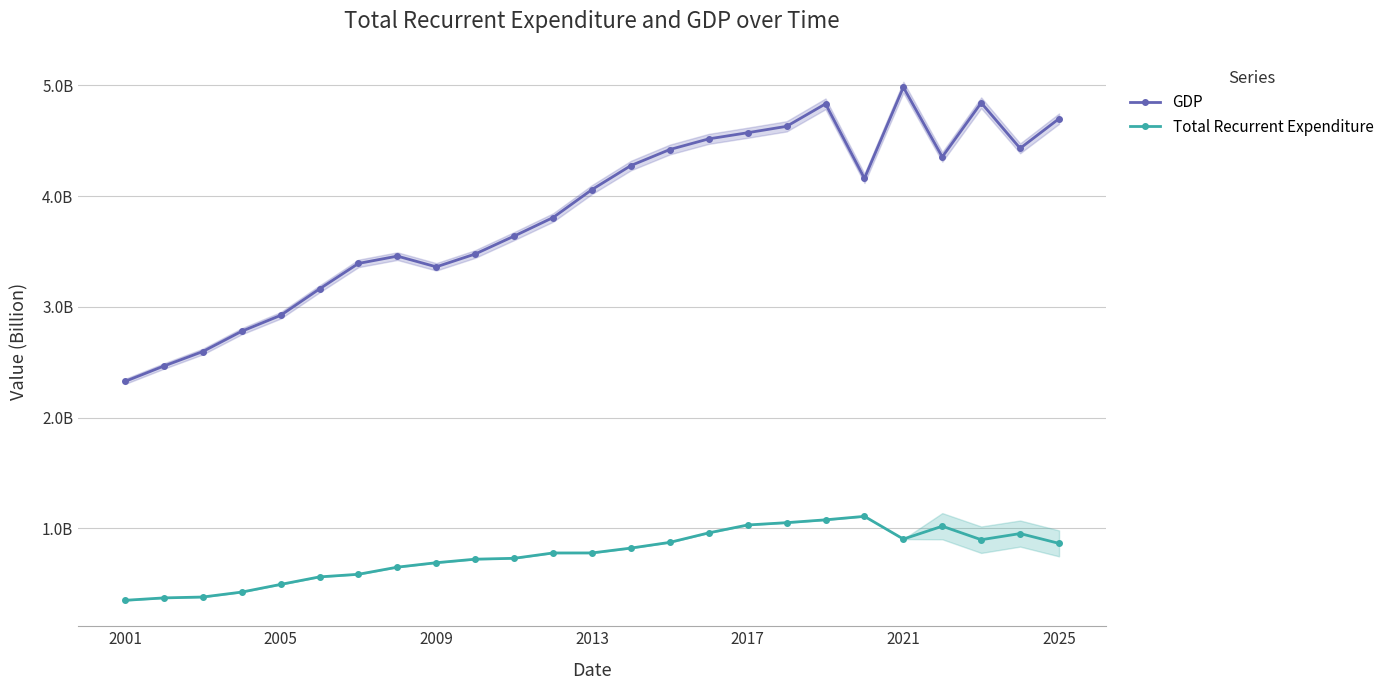

Count the number of data series in this chart.

2